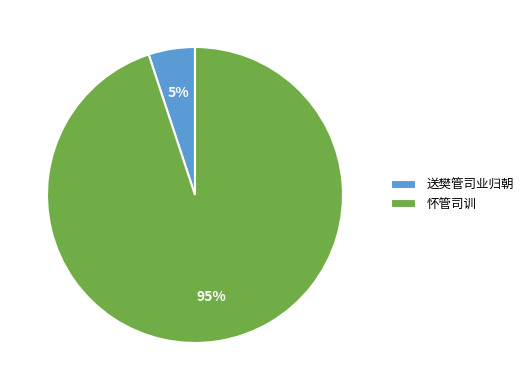

What is the smallest slice in the pie chart?

送樊管司业归朝